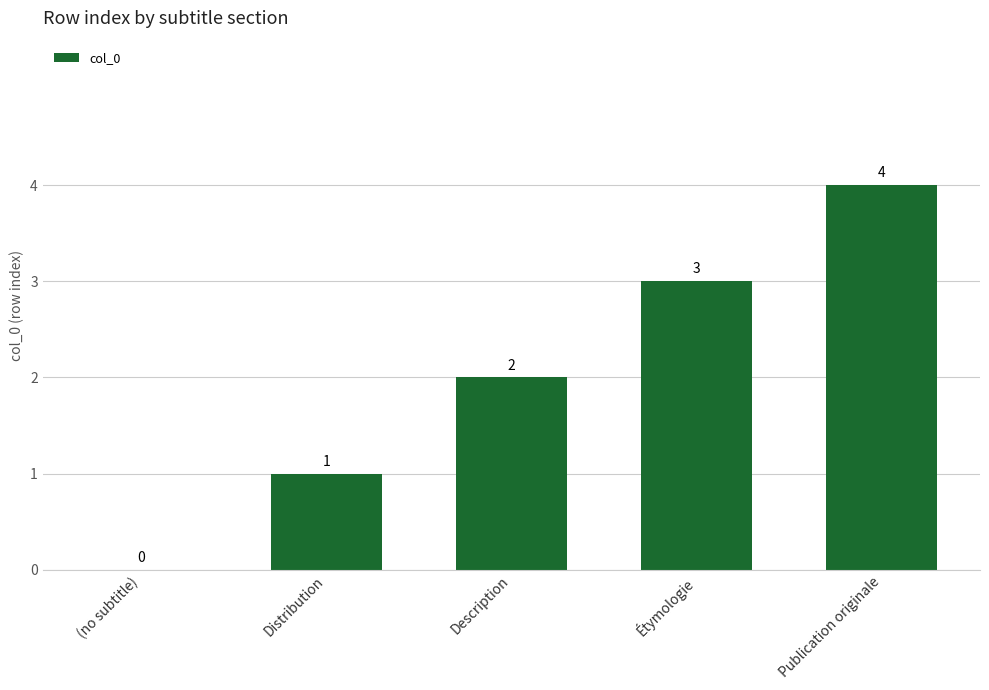

What is the change in value from Distribution to Étymologie?

+2